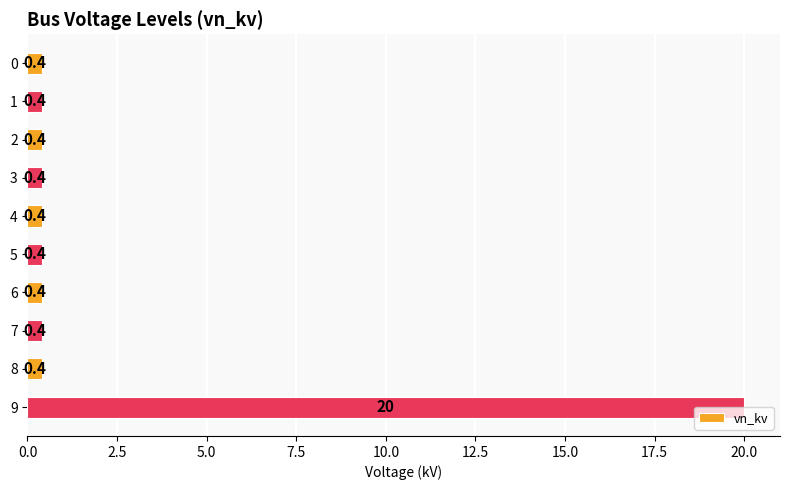

What is the average value?

2.4